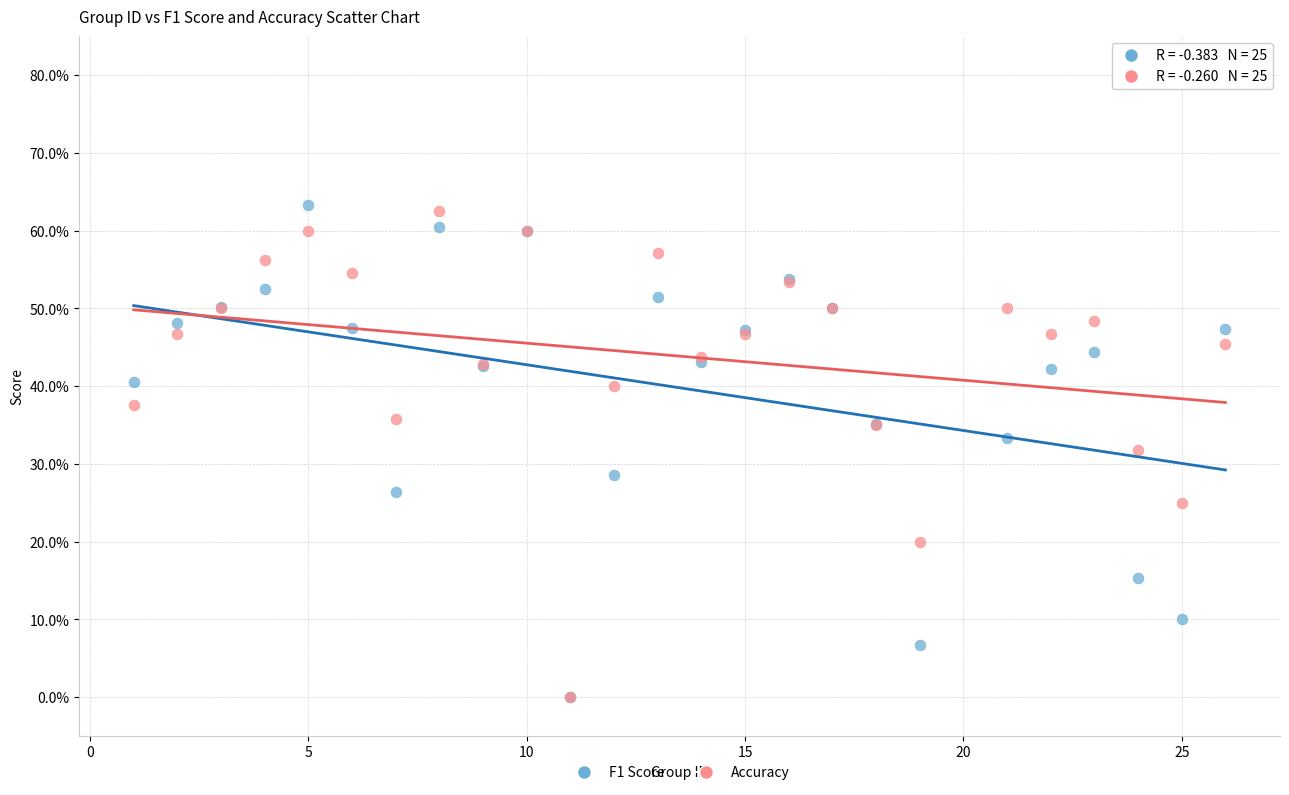

What are all the series names shown in the legend?

F1 Score, Accuracy